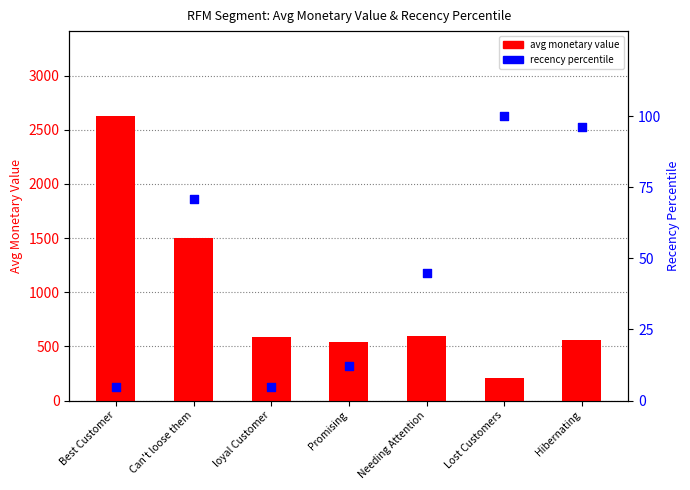

Is the value of avg monetary value at Best Customer greater than the value of recency percentile at loyal Customer?

Yes